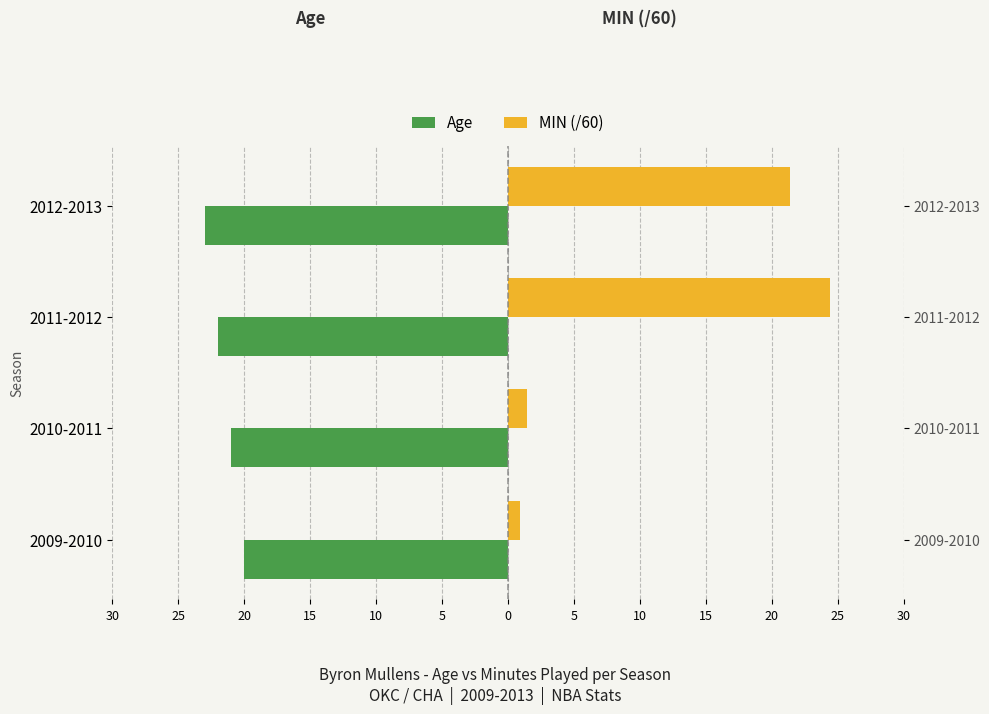

Does the chart contain stacked bars?

No